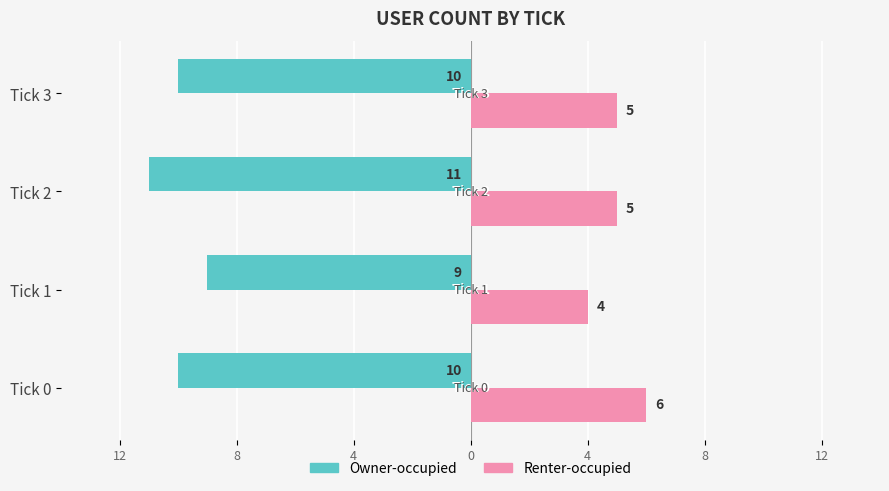

At how many categories does at least one series exceed -3?

4